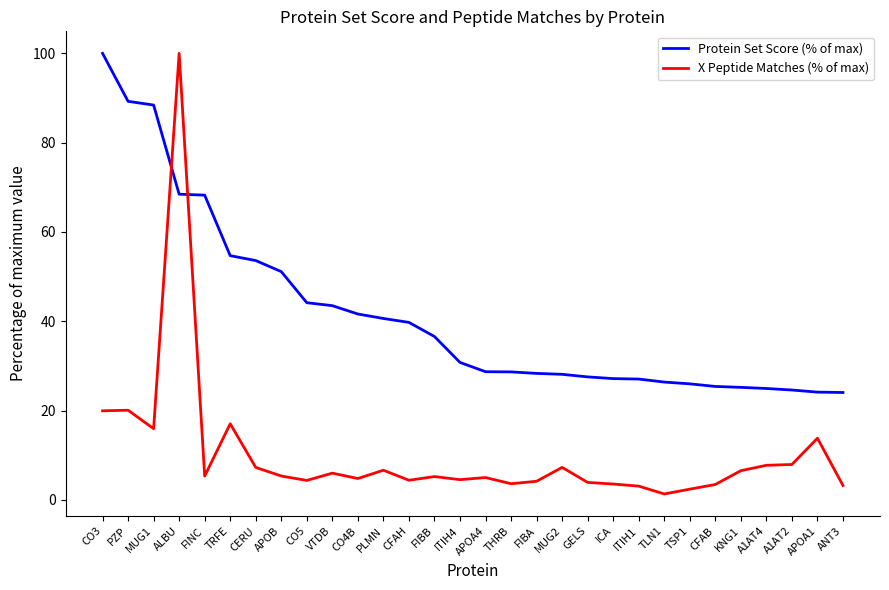

Between PZP and ITIH1, which series saw the biggest shift?

Protein Set Score (% of max)